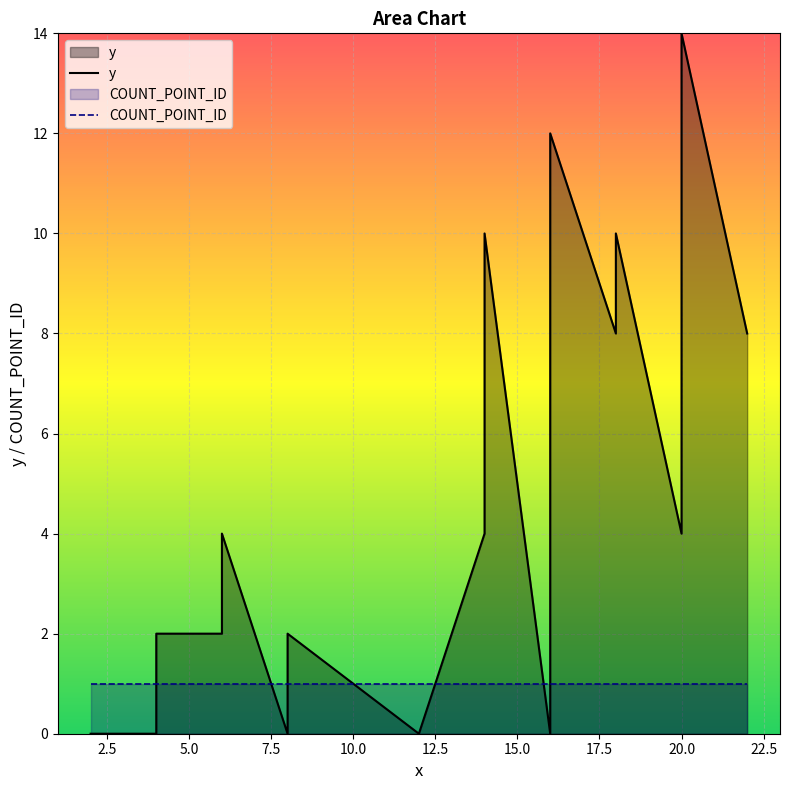

At which category does the chart reach its peak across all series?

20